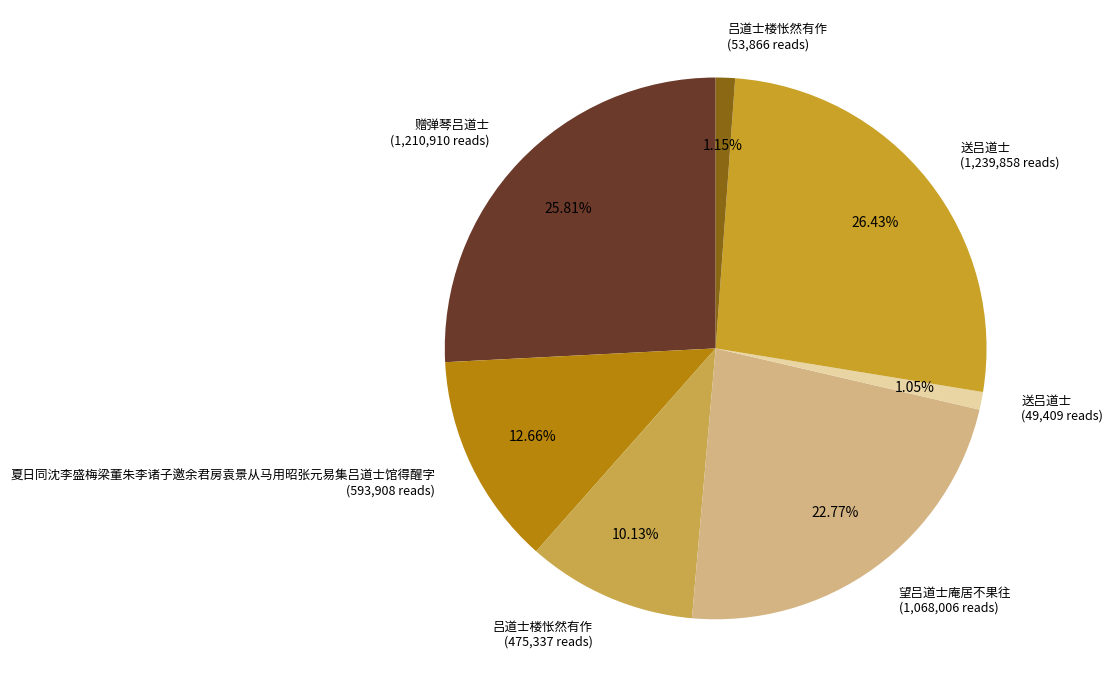

What is the smallest slice in the pie chart?

送吕道士